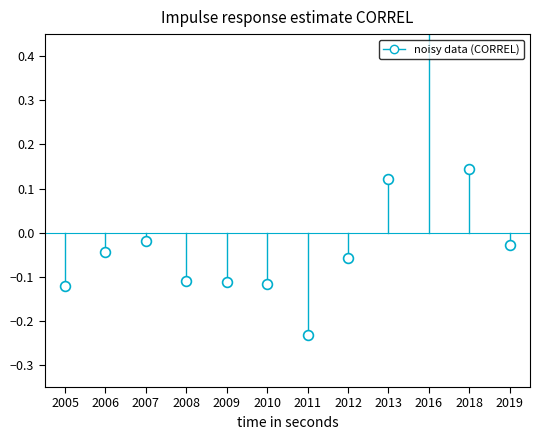

What is the change in value from 2005 to 2011?

-0.1